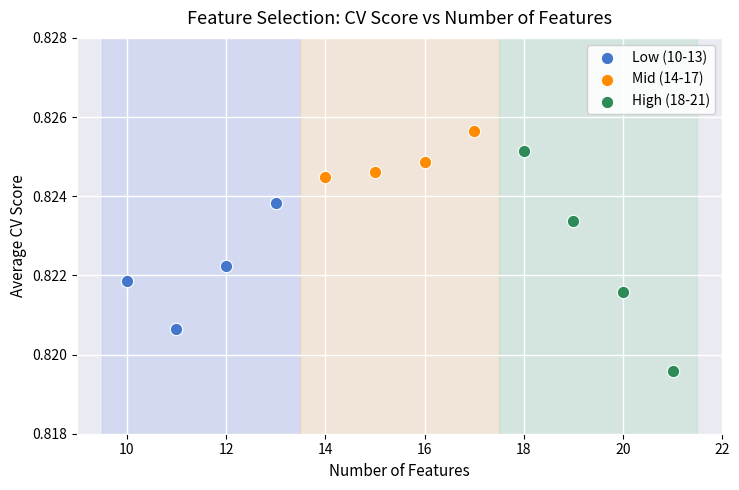

Which series reaches the maximum Y coordinate?

Mid (14-17)